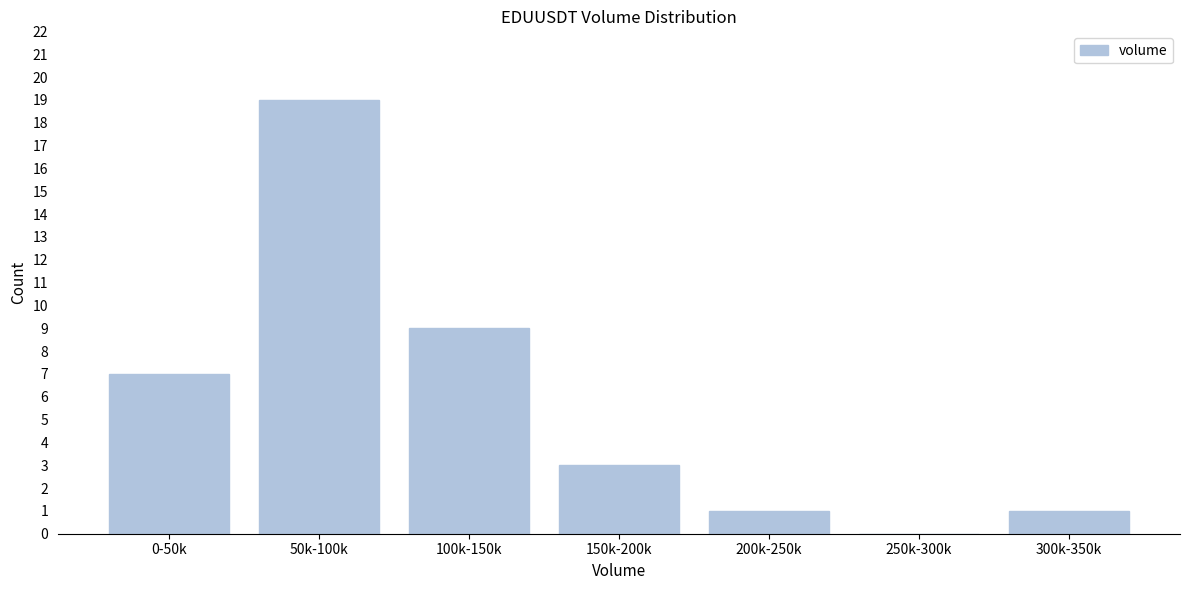

Reading right to left, transcribe all the data shown in this chart.

300k-350k=1	250k-300k=0	200k-250k=1	150k-200k=3	100k-150k=9	50k-100k=19	0-50k=7